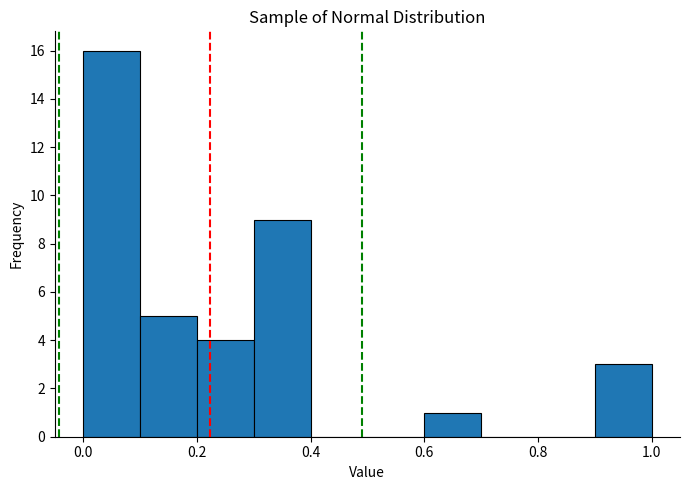

What is the height of the bar covering 0.6 to 0.7 on the x-axis? The values are not printed on the chart, so give them approximately, as read against the axis.

1